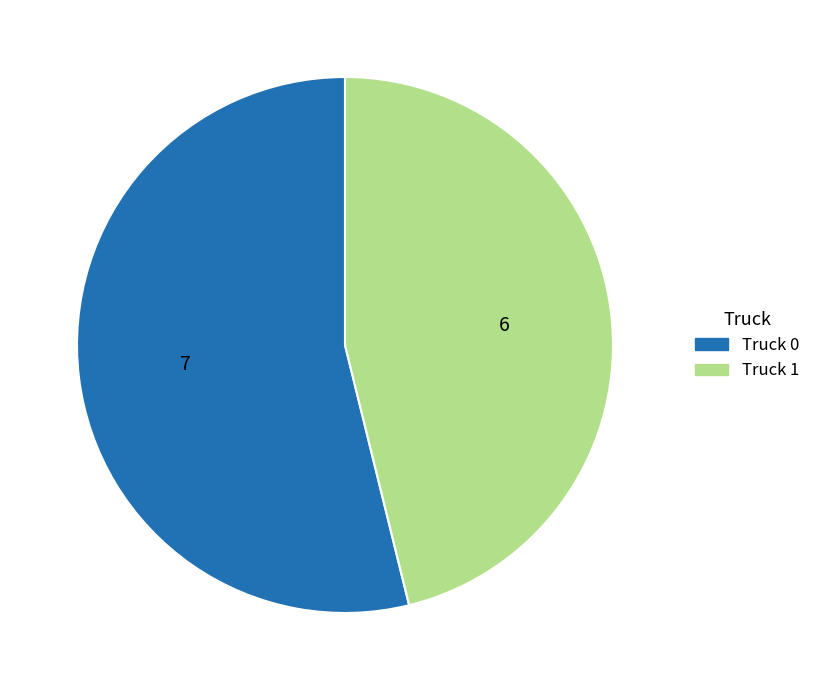

Do Truck 0 and Truck 1 together represent more than half of the pie?

Yes